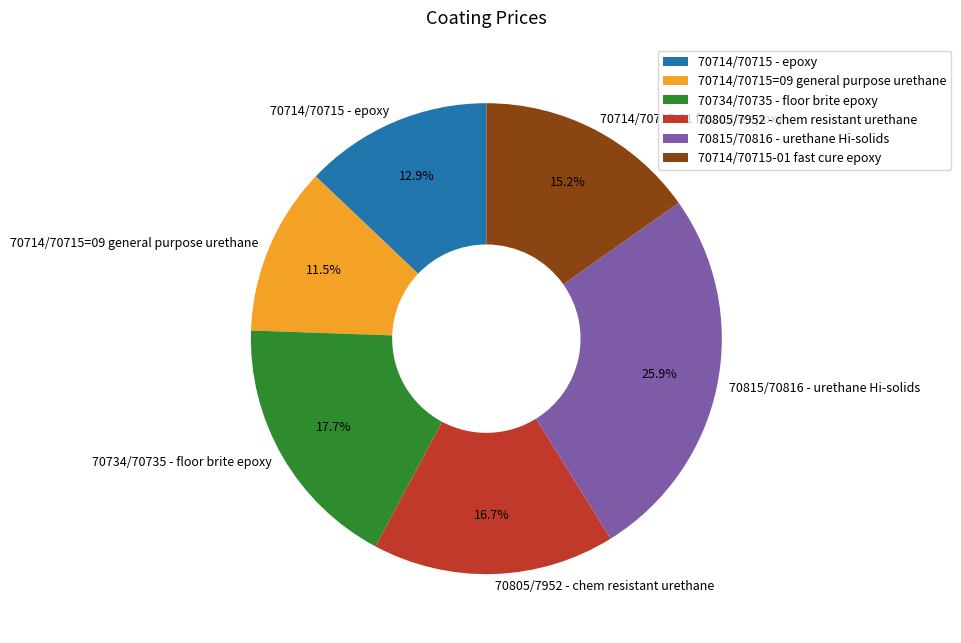

What is the ratio of the value at 70714/70715-01 fast cure epoxy to the value at 70815/70816 - urethane Hi-solids?

0.6